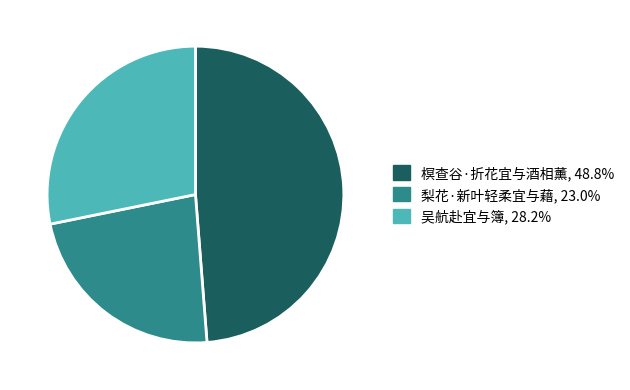

How many slices are in this pie chart?

3